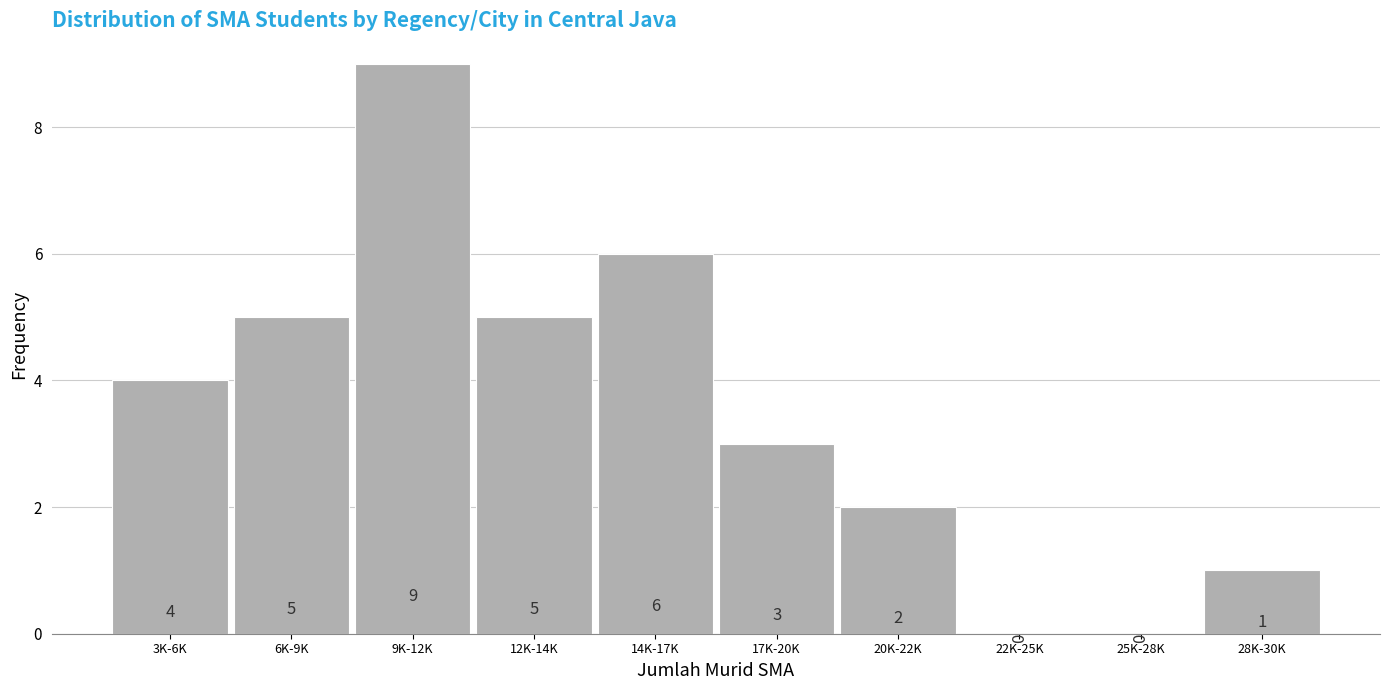

Reading left to right, list all the values displayed in this chart.

3K-6K=4	6K-9K=5	9K-12K=9	12K-14K=5	14K-17K=6	17K-20K=3	20K-22K=2	22K-25K=0	25K-28K=0	28K-30K=1